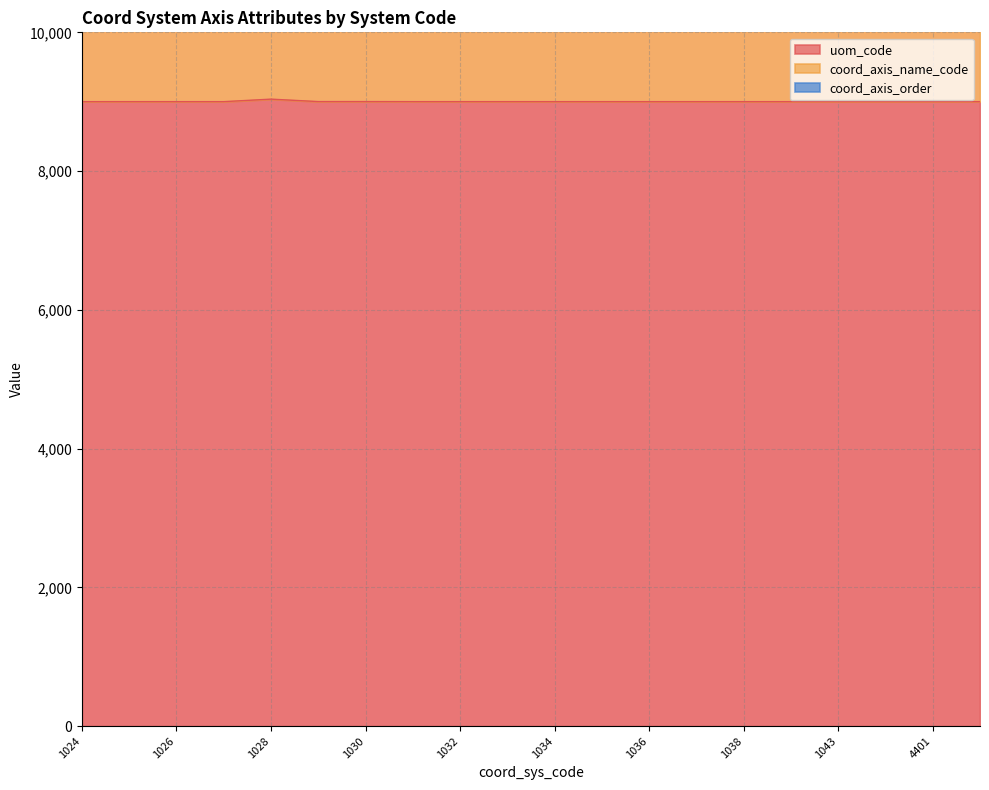

At which category does the chart reach its peak across all series?

1025